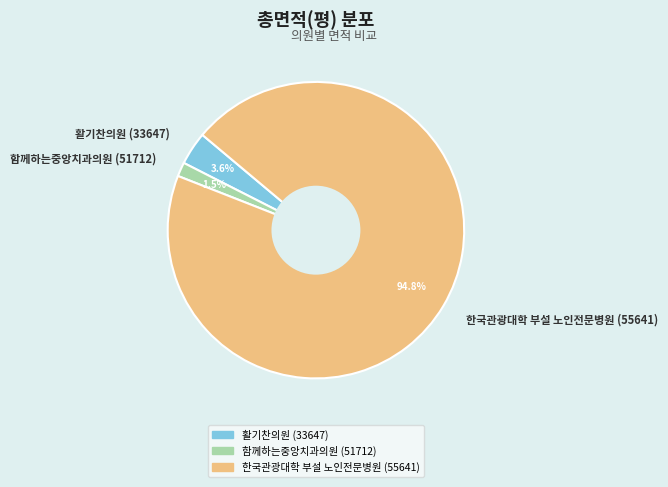

True or false: 활기찬의원 (33647) accounts for 15% of the total.

False